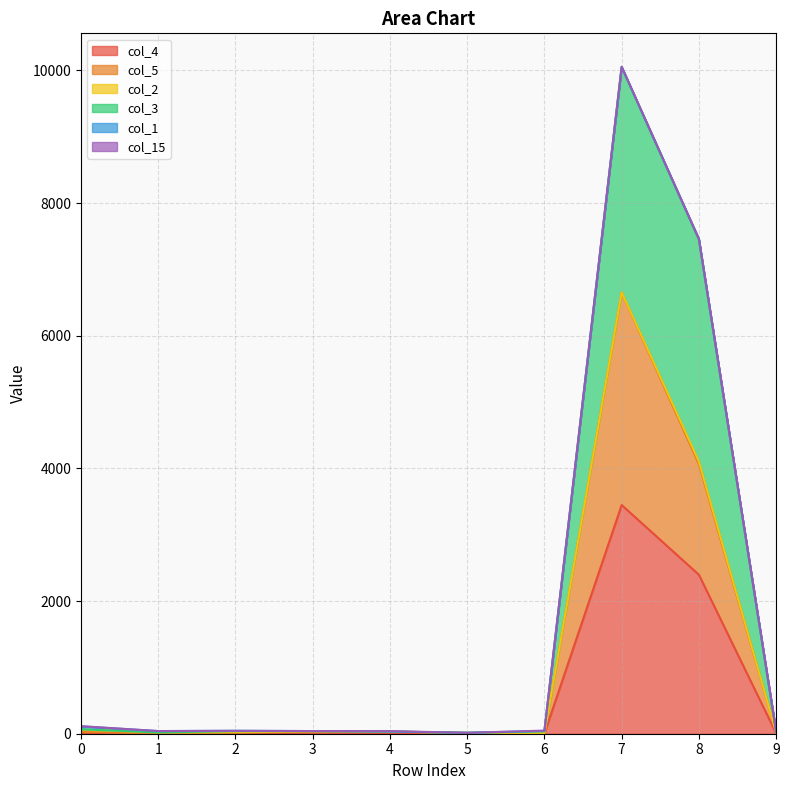

At which category is the sum across all series the highest?

7